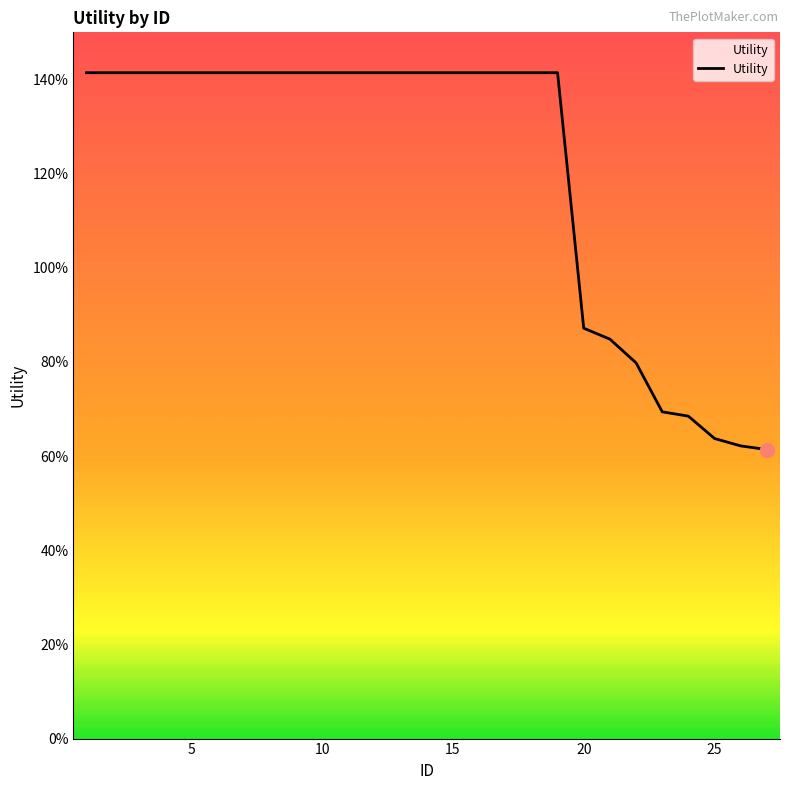

True or false: there are more than 2 points higher than both neighbors.

False